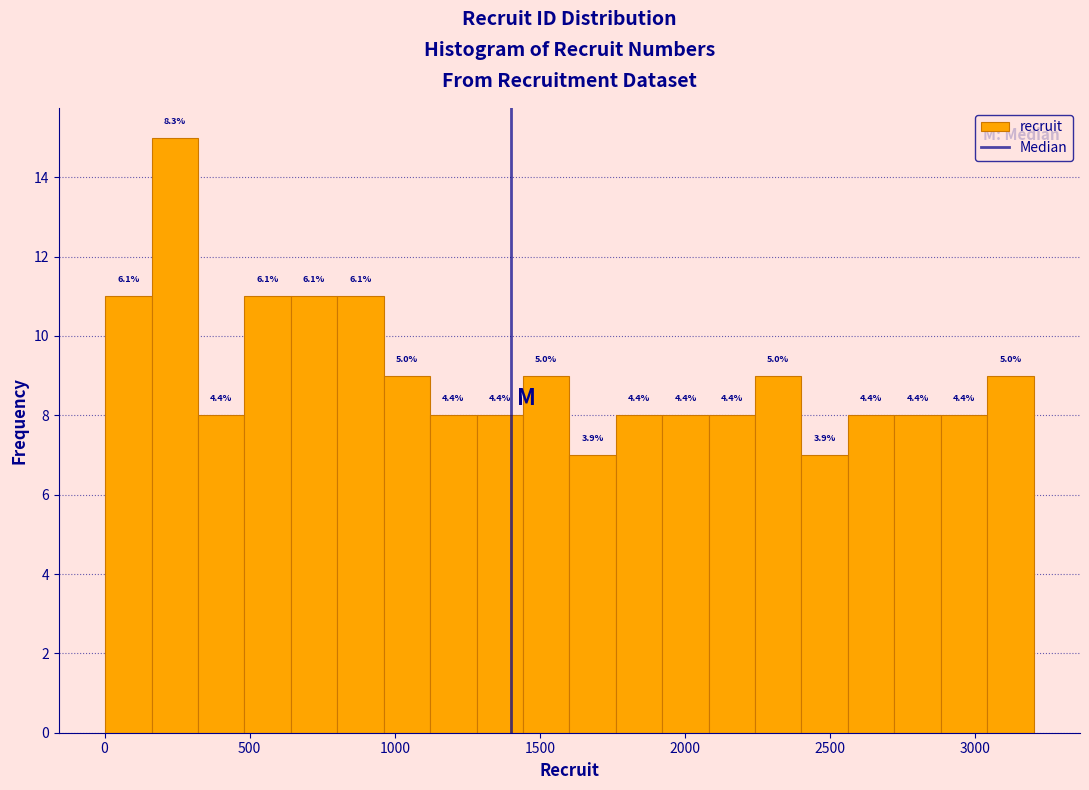

Read against the x-axis, roughly where is the centre of the tallest bar?

250